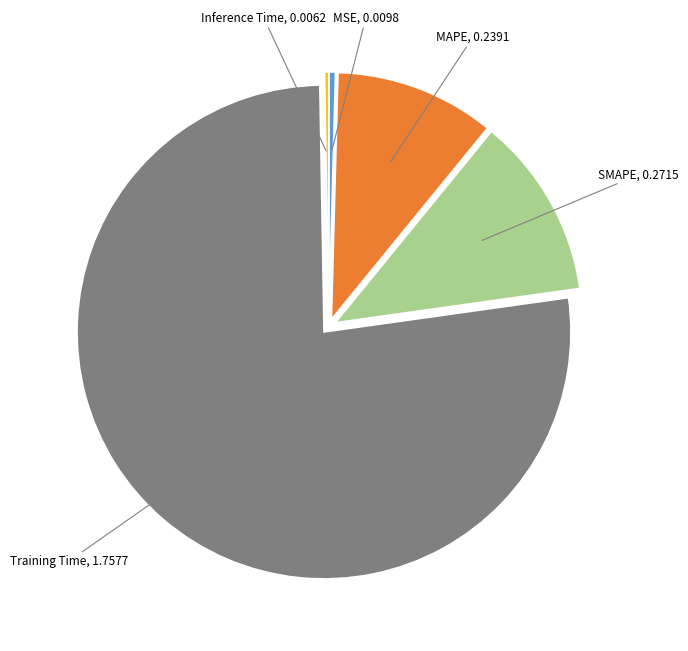

Does any single category account for the majority?

Yes